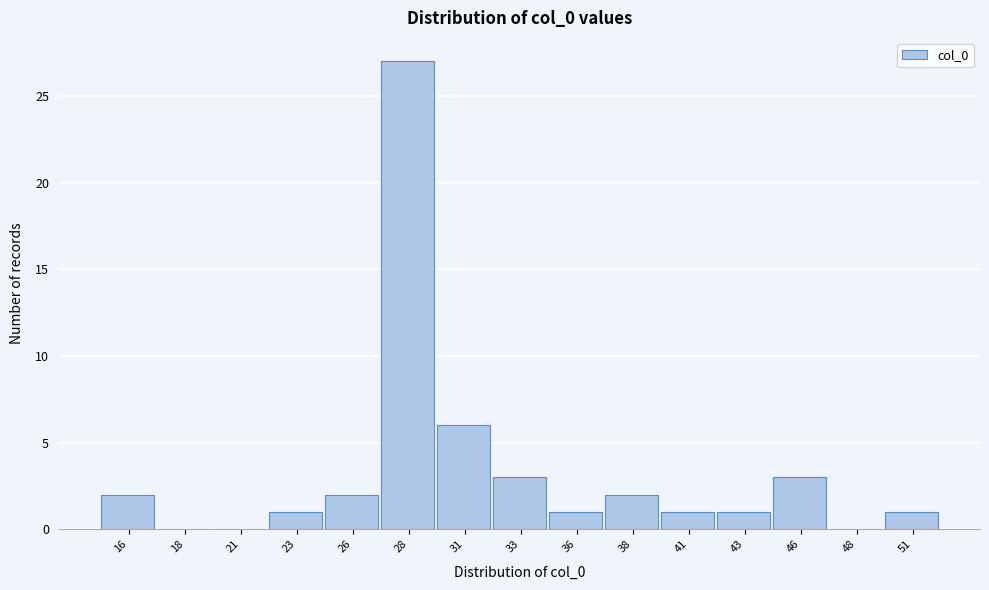

Reading left to right, what are all the values shown in this chart?

16=2	18=0	21=0	23=1	26=2	28=27	31=6	33=3	36=1	38=2	41=1	43=1	46=3	48=0	51=1